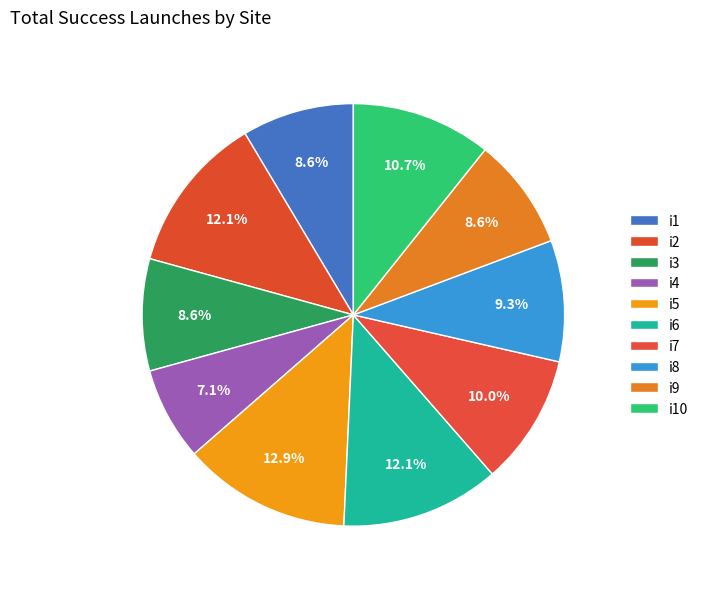

How many segments does this pie chart have?

10